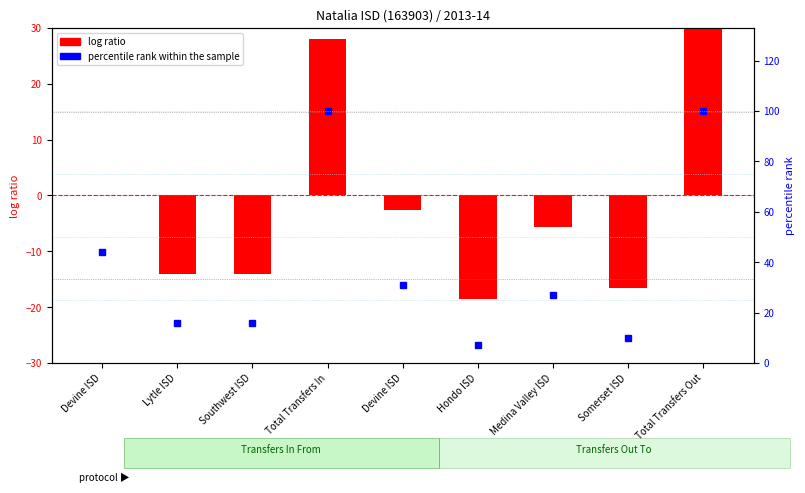

Are the bars grouped side by side (vs. stacked)?

No